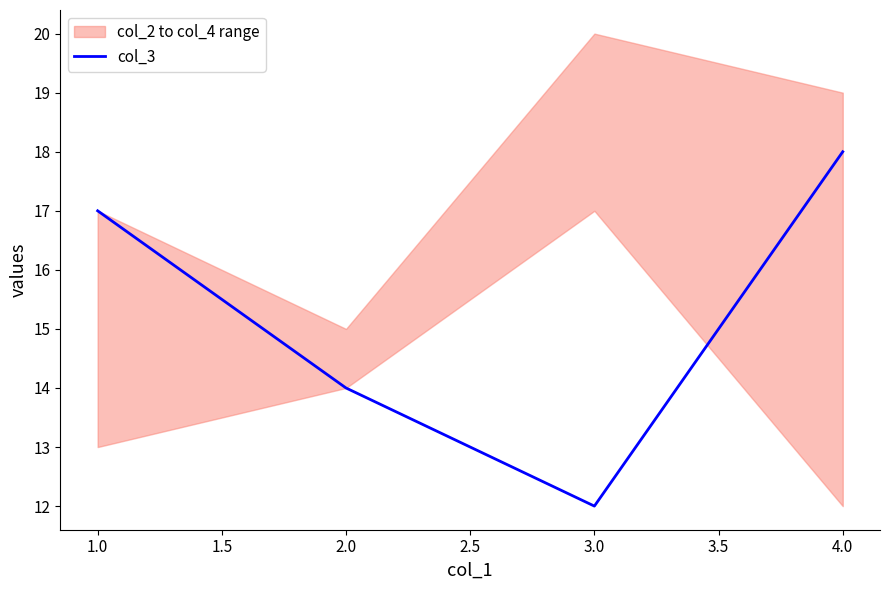

How many values are below 17?

2